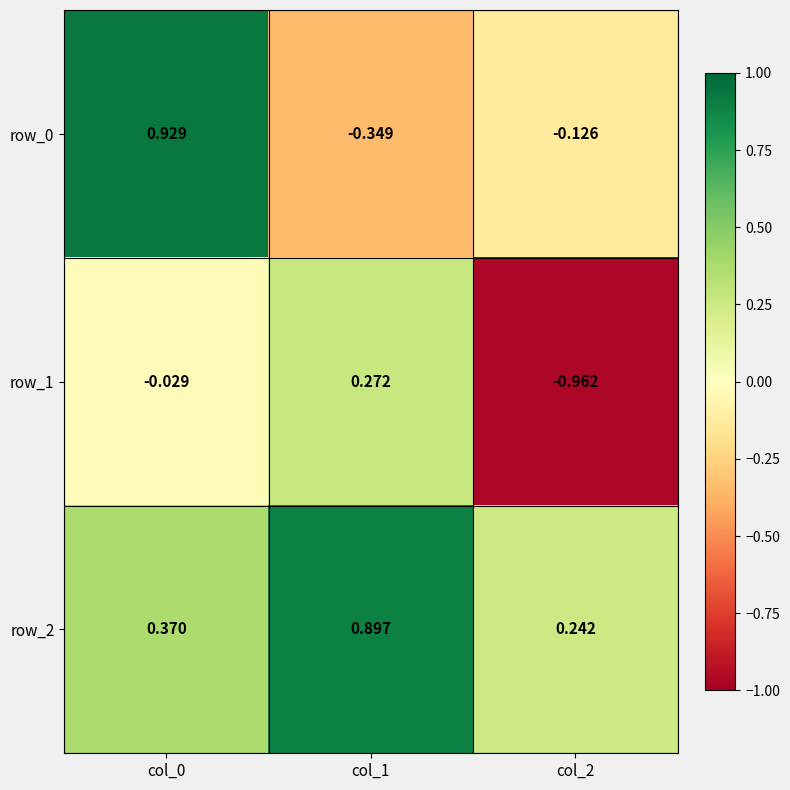

How many values in the row_0 series exceed 0?

1